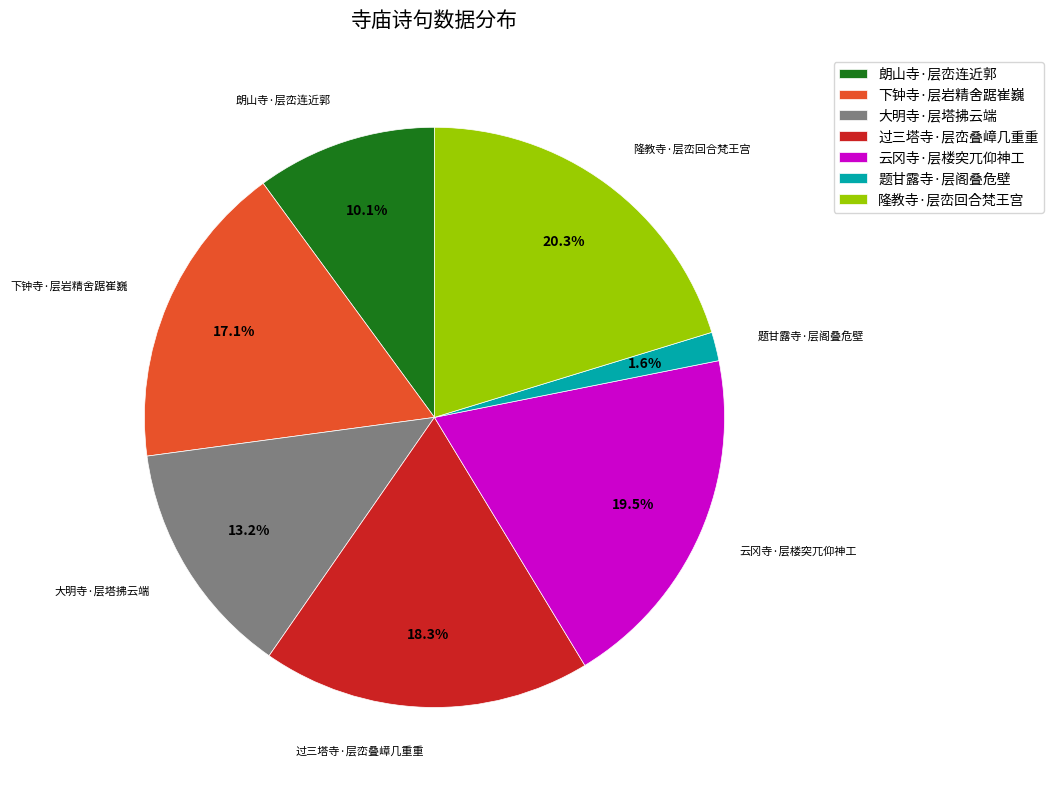

Between 大明寺·层塔拂云端 and 题甘露寺·层阁叠危壁, which is larger?

大明寺·层塔拂云端